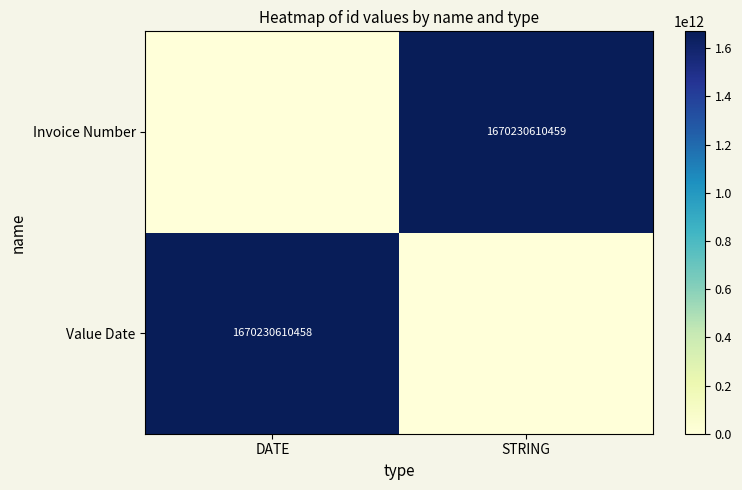

True or false: Value Date has a value of 1670230610458 at DATE.

True